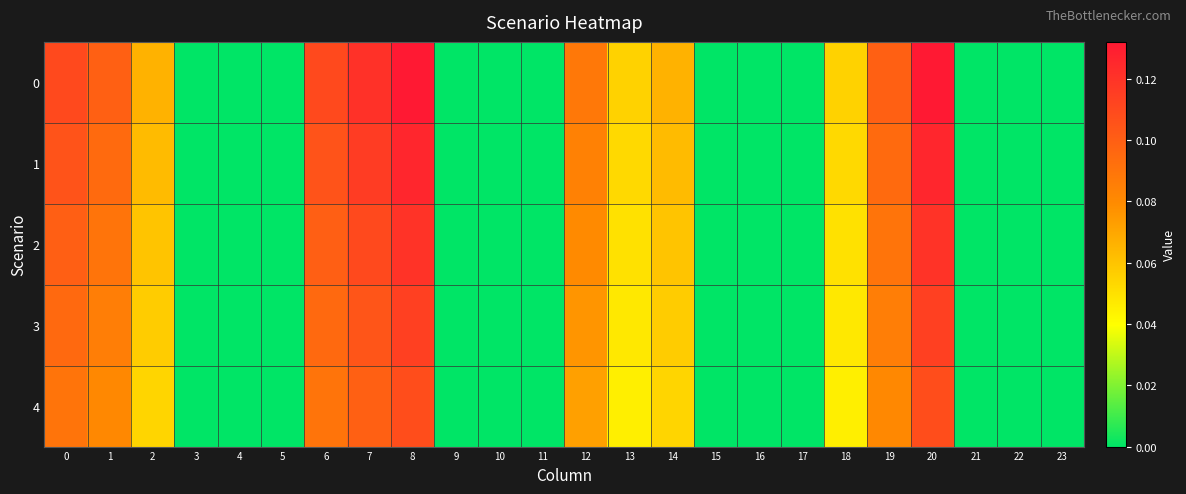

At how many categories does at least one series exceed 0?

12